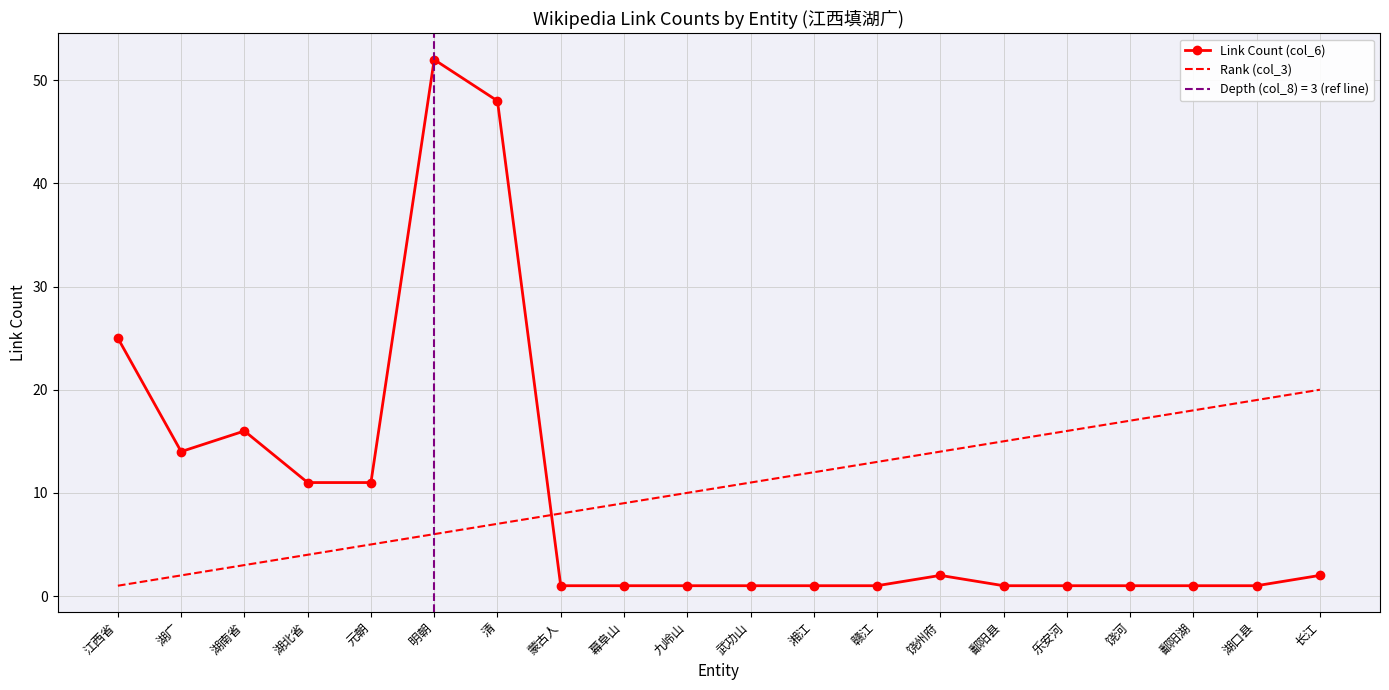

Reading left to right, list all the values displayed in this chart.

Link Count (col_6): 江西省=25	湖广=14	湖南省=16	湖北省=11	元朝=11	明朝=52	清=48	蒙古人=1	幕阜山=1	九岭山=1	武功山=1	湘江=1	赣江=1	饶州府=2	鄱阳县=1	乐安河=1	饶河=1	鄱阳湖=1	湖口县=1	长江=2
Rank (col_3): 江西省=1	湖广=2	湖南省=3	湖北省=4	元朝=5	明朝=6	清=7	蒙古人=8	幕阜山=9	九岭山=10	武功山=11	湘江=12	赣江=13	饶州府=14	鄱阳县=15	乐安河=16	饶河=17	鄱阳湖=18	湖口县=19	长江=20